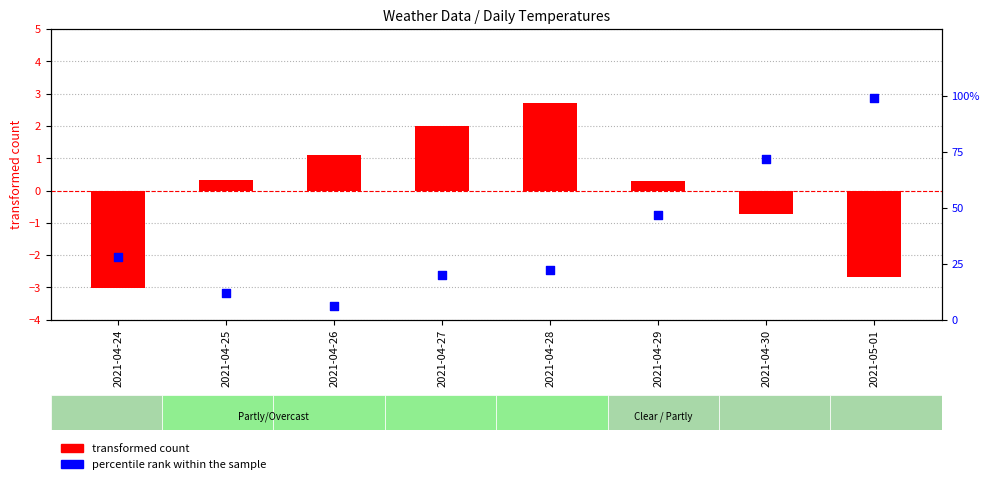

Which series has the widest spread of Y values?

transformed count